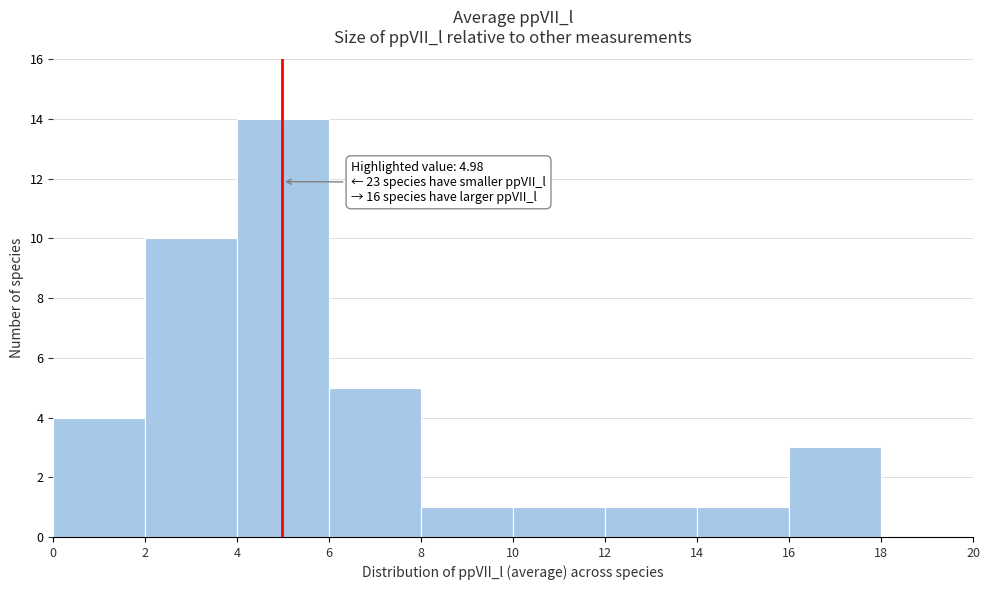

Over which range of the x-axis is the bar tallest?

4 to 6